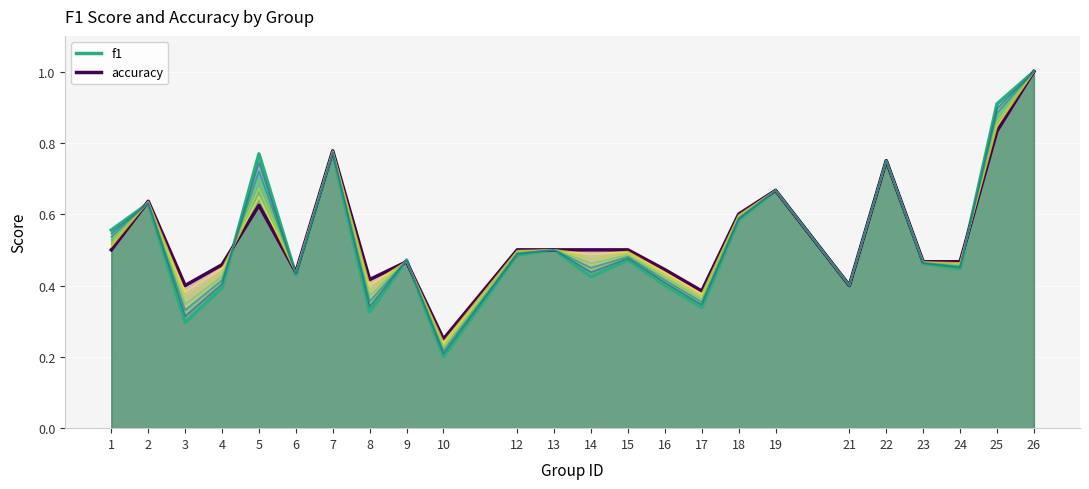

Does the chart display data point markers on the line(s)?

No